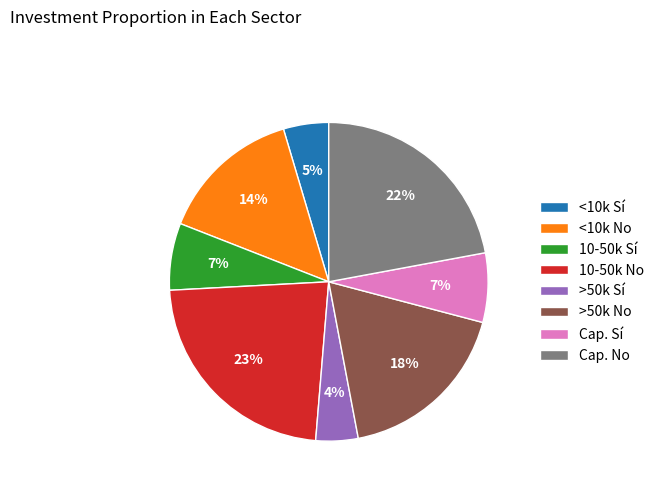

Is there a majority slice in this chart?

No